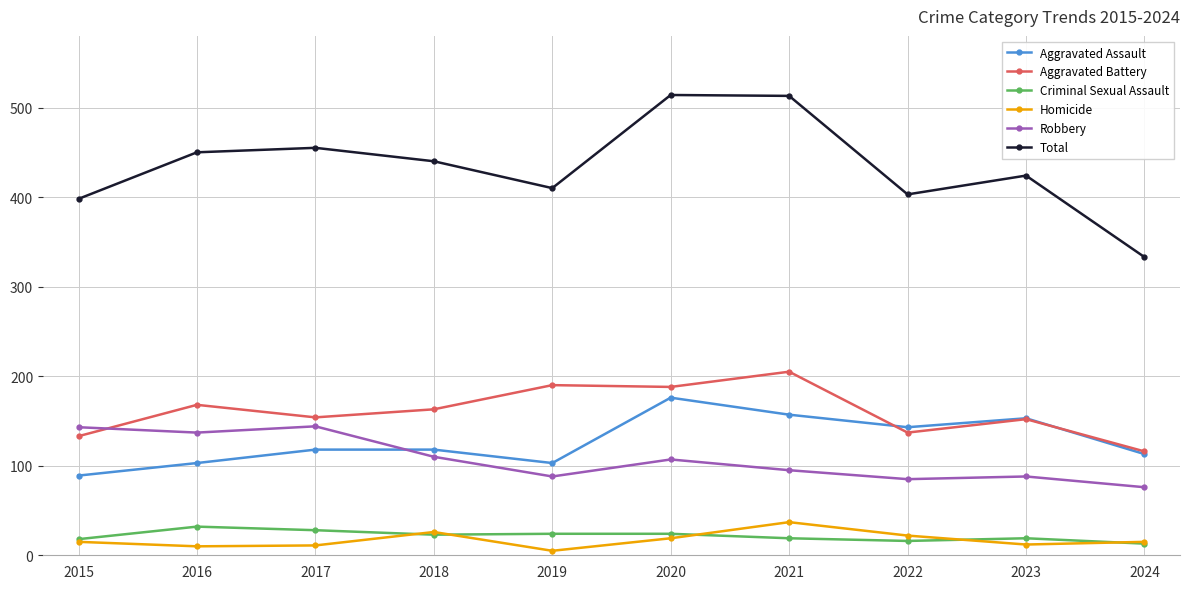

Is this an area chart (filled region under the line)?

No